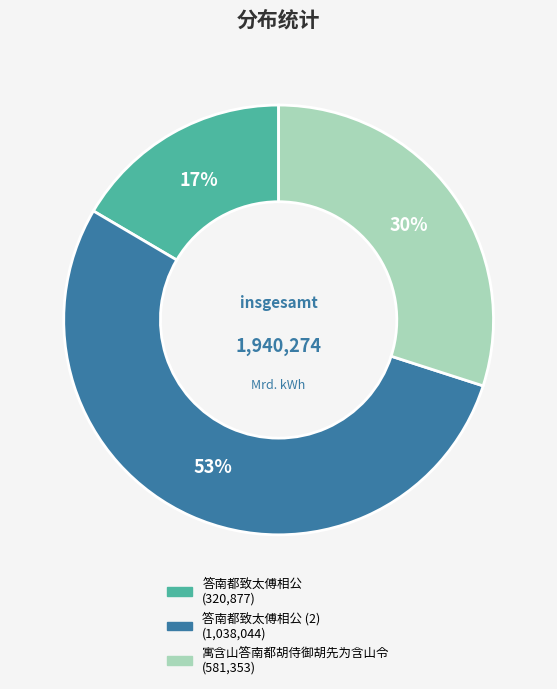

To the nearest percent, what is the average slice percentage?

33%